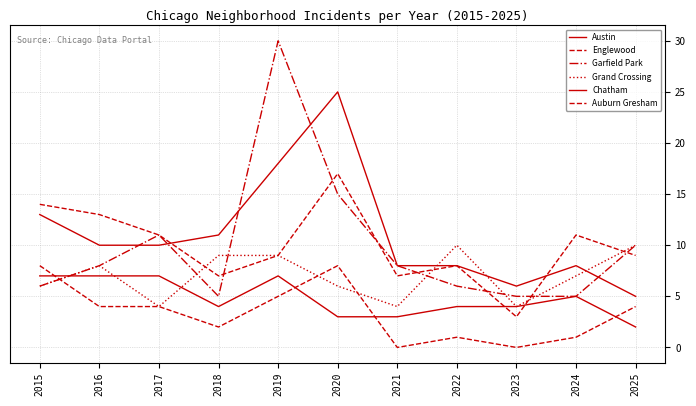

At which category is the sum across all series the highest?

2019